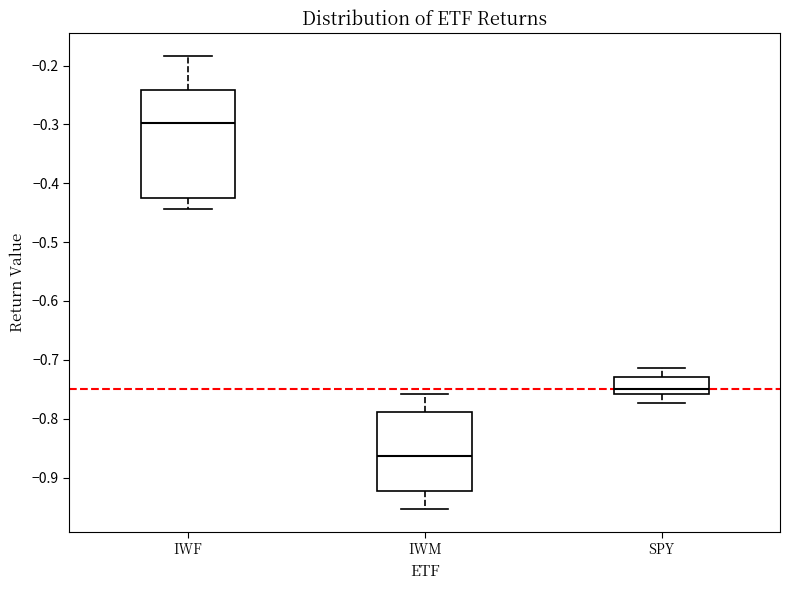

Reading left to right, transcribe this box plot: for each box, give where its median line is, the range the box spans, and where its two whiskers end, as read against the y-axis. The values are not printed on the chart, so give them approximately, as read against the axis.

IWF: median -0.30, box -0.42 to -0.24, whiskers -0.44 to -0.18
IWM: median -0.86, box -0.92 to -0.79, whiskers -0.95 to -0.76
SPY: median -0.75, box -0.76 to -0.73, whiskers -0.77 to -0.71